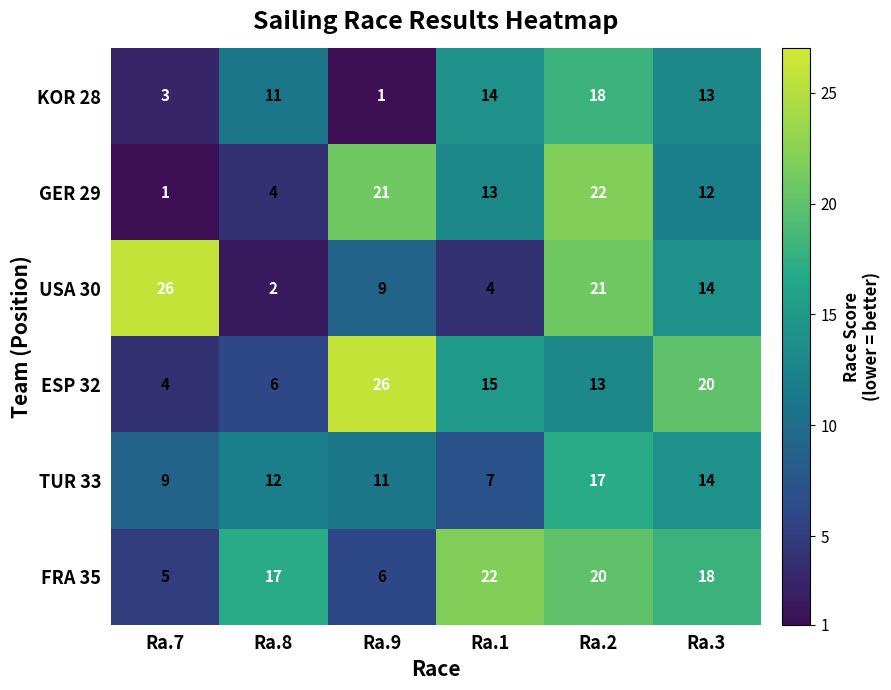

What is the greatest value displayed?

26